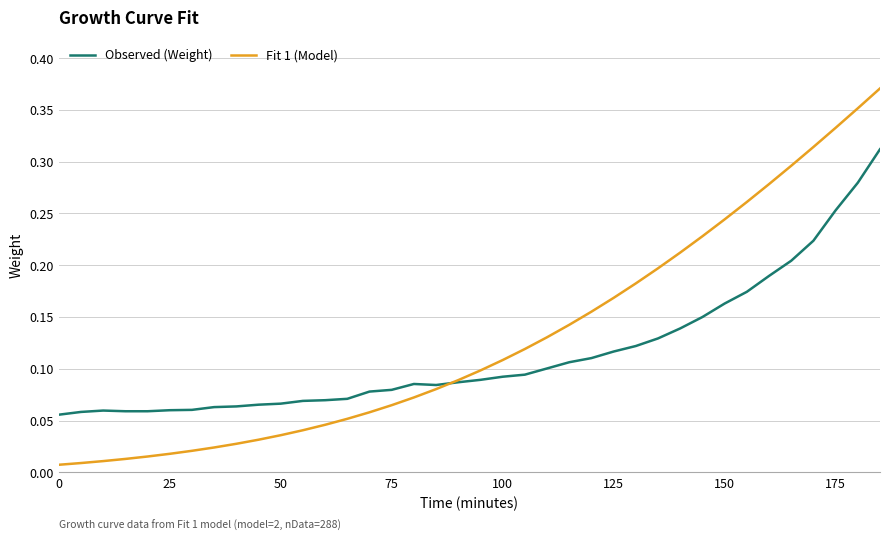

List the series in order of their peak value, highest first.

Fit 1 (Model), Observed (Weight)